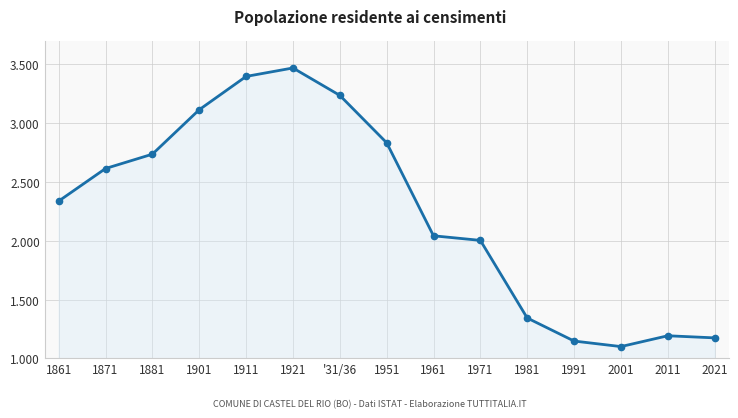

Does the chart have visible grid lines?

Yes